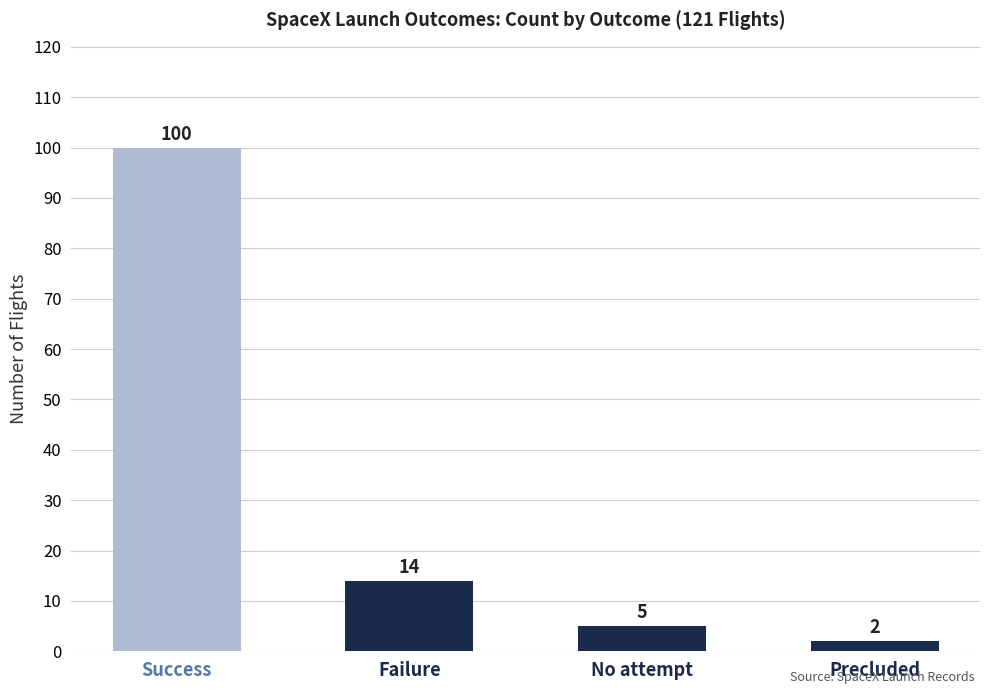

What is the difference between the maximum and minimum values?

98